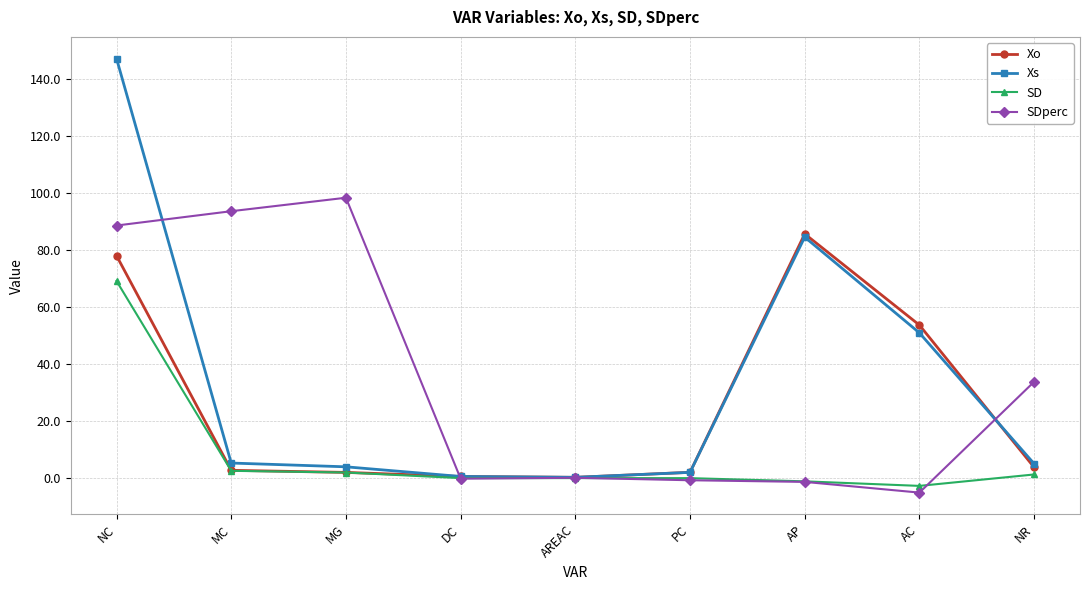

What is the average value of the SDperc series?

34.1